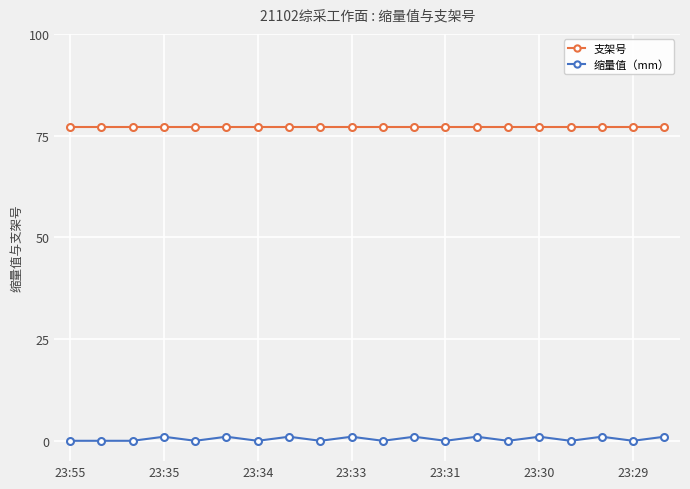

True or false: 缩量值（mm） and 支架号 cross at least once.

False